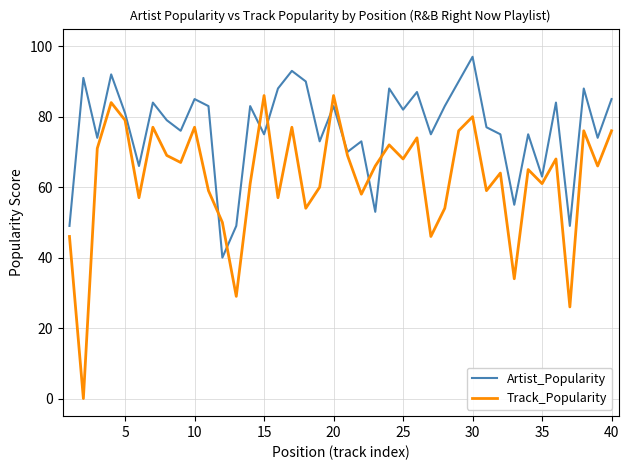

Which series has the largest range (max minus min)?

Track_Popularity